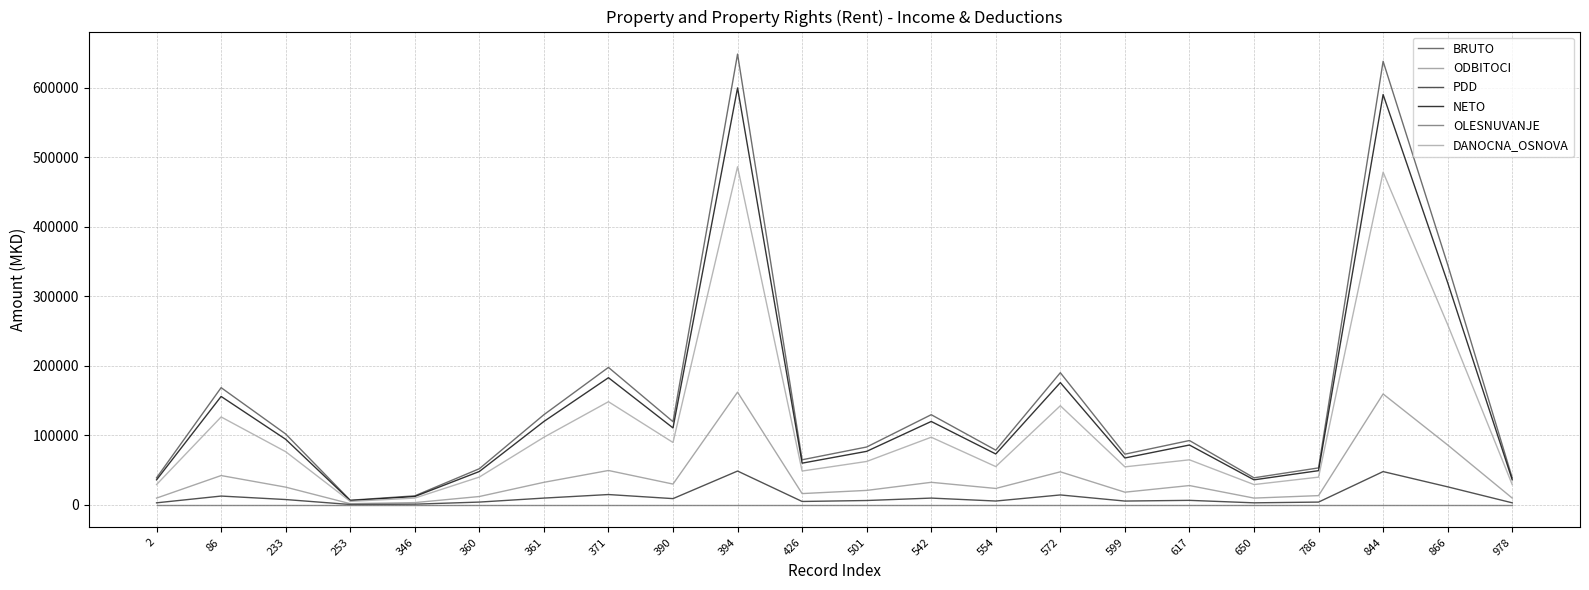

The ODBITOCI series shows 25498 at 233. True or false?

True